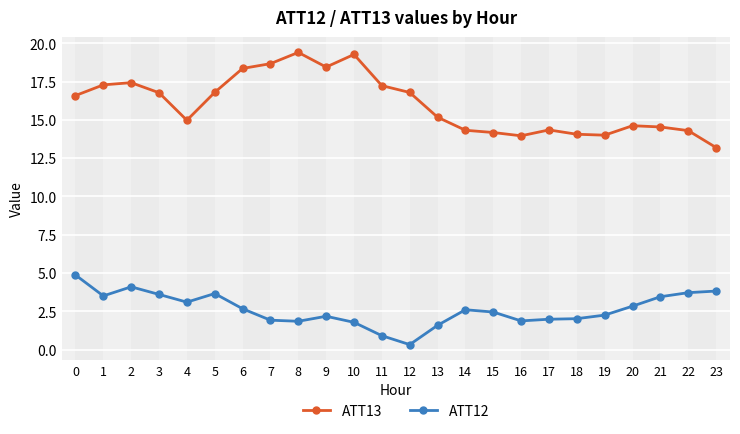

At how many categories does at least one series exceed 0?

24